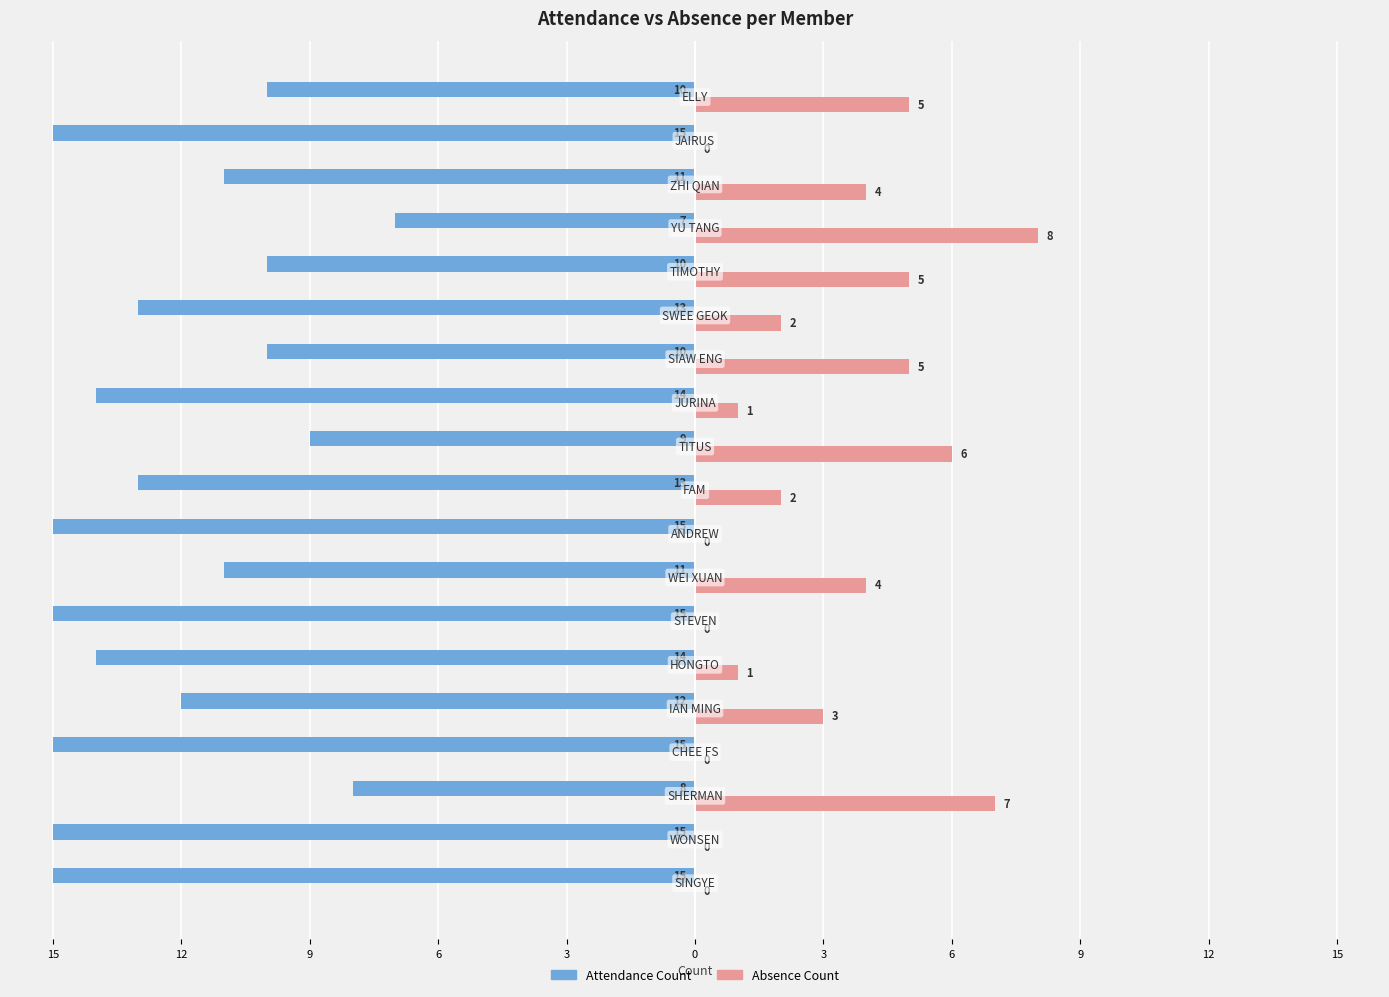

What is the sum of all Absence Count values?

53